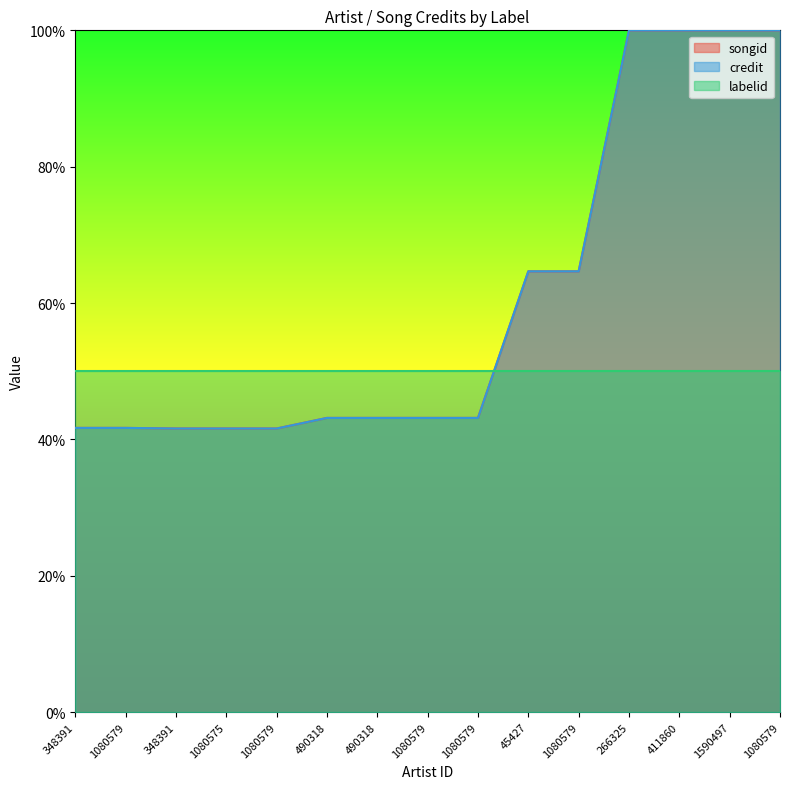

What is the difference between the second highest and second lowest values in the credit series?

0.6